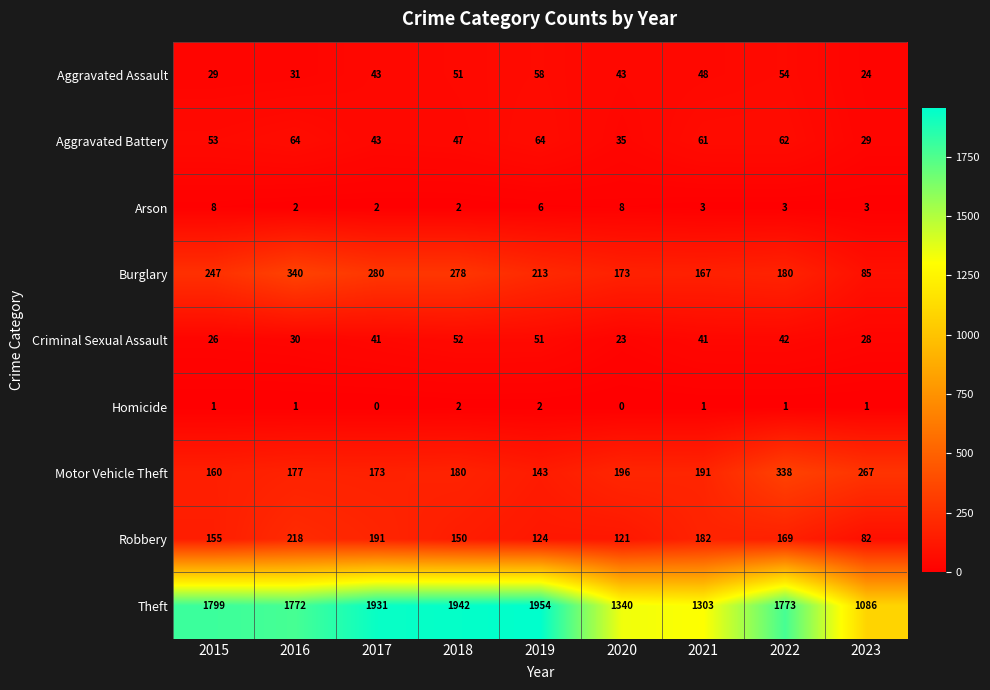

True or false: Homicide has a value of 2 at 2022.

False